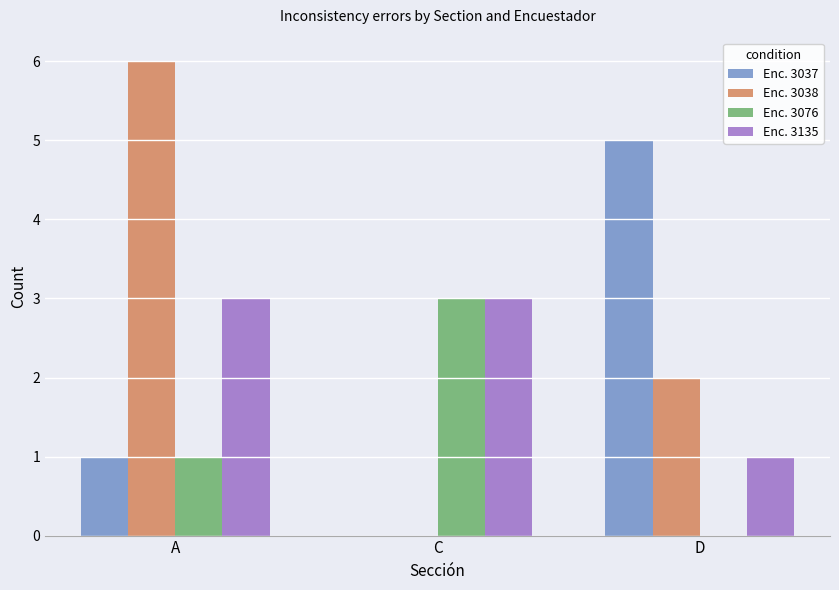

Is it true that Enc. 3038 equals 9 at A?

False